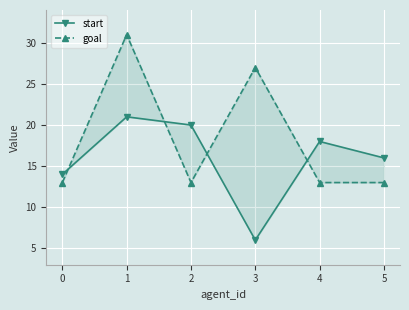

True or false: start and goal intersect in this chart.

True